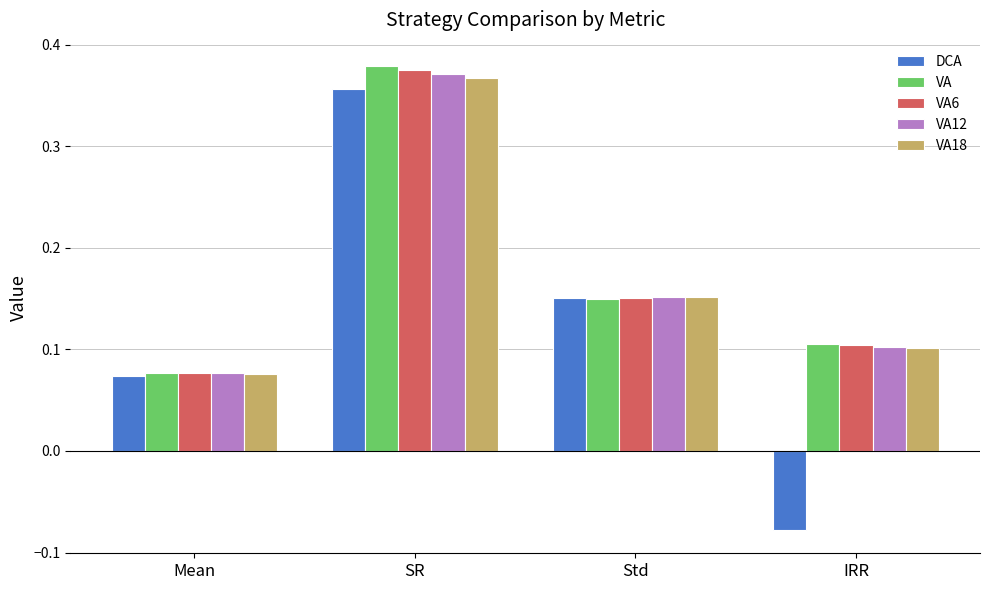

Where is VA12 nearest to the value 0?

Mean